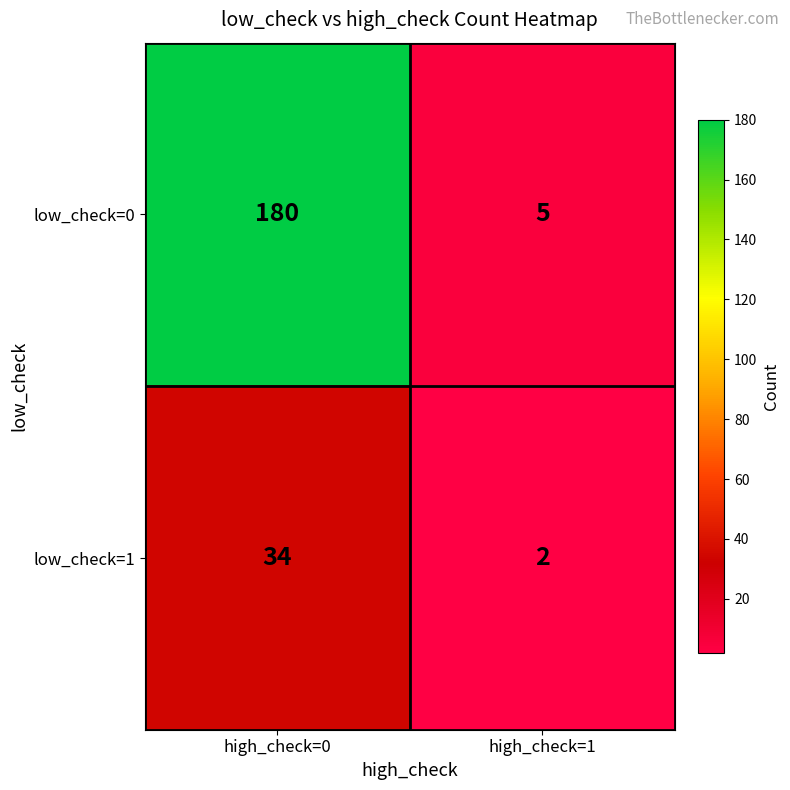

Is it true that low_check=0 equals 5 at high_check=1?

True